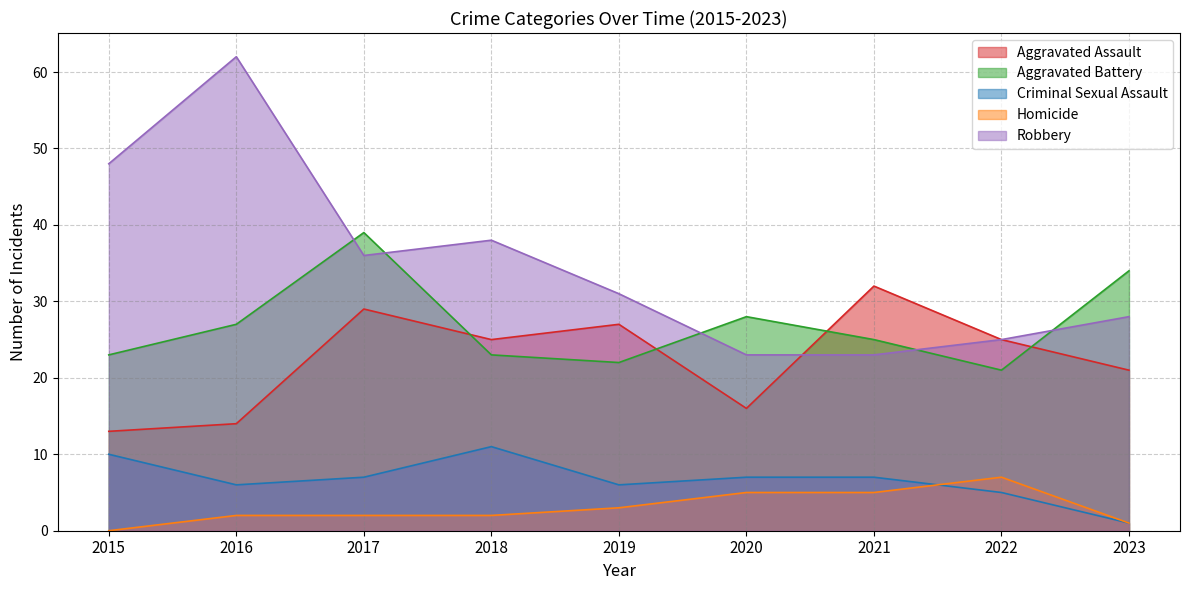

What is the sum of the Robbery values at 2016 and 2017?

98